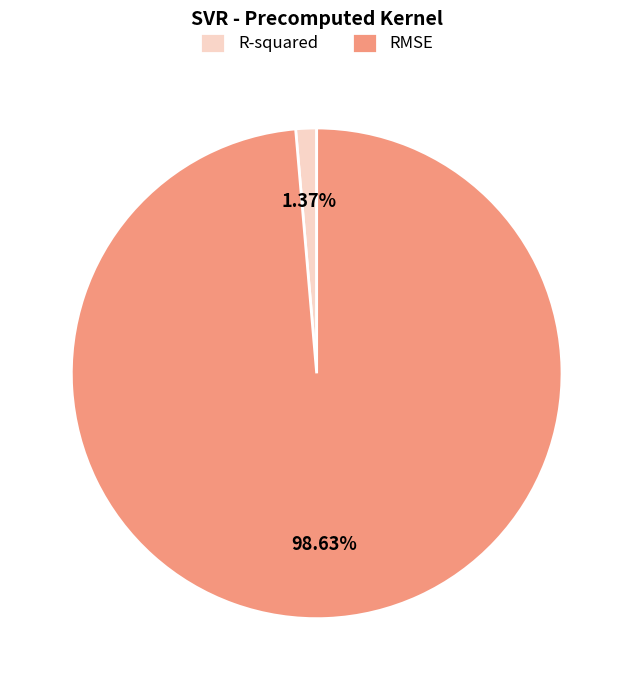

How many segments does this pie chart have?

2